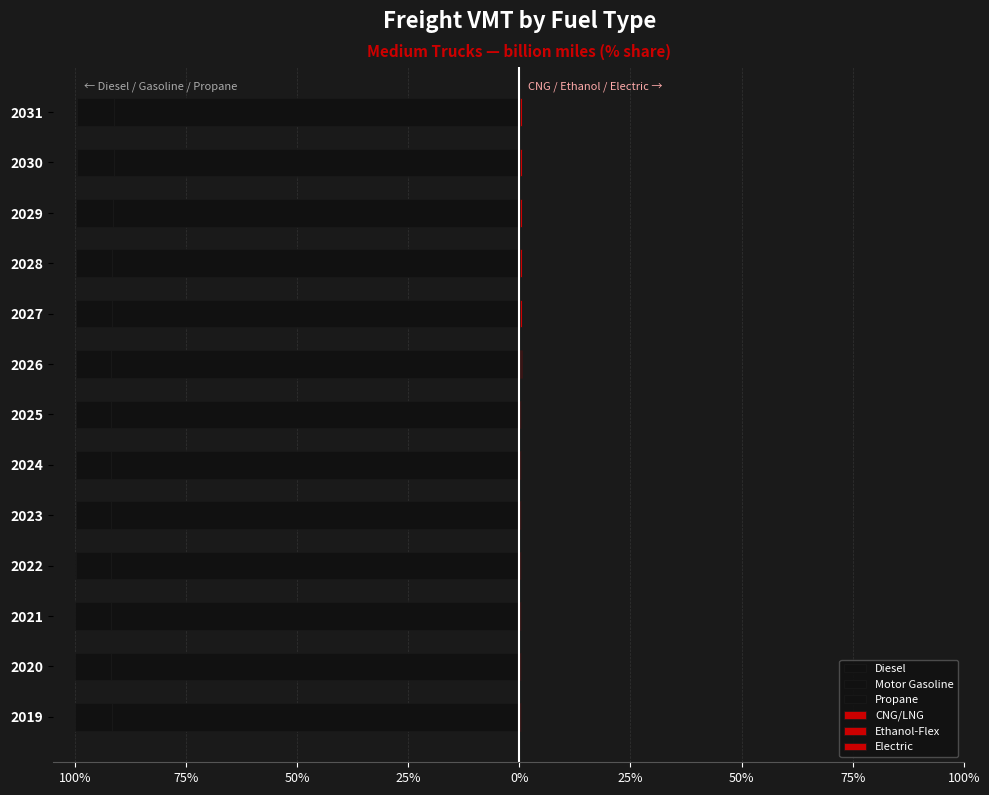

How many bars are there in total?

78